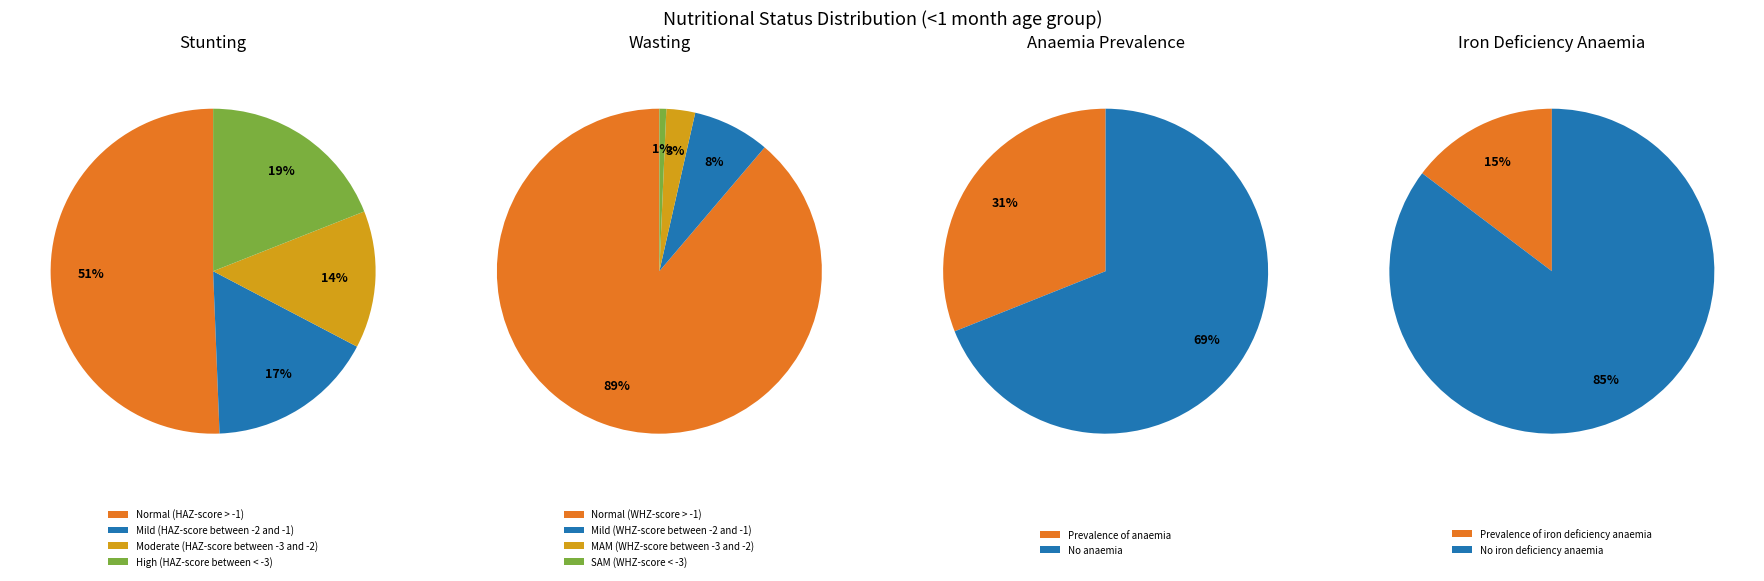

Count the number of slices in the pie.

4